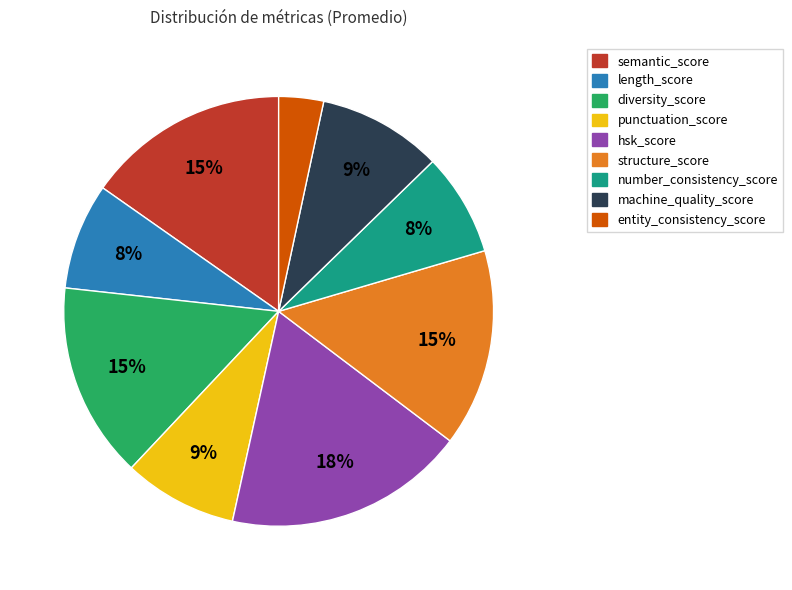

Does any single category account for the majority?

No